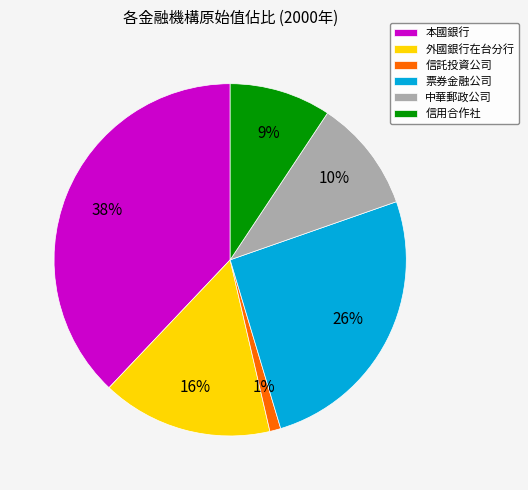

The 中華郵政公司 slice represents 21% of the pie. True or false?

False